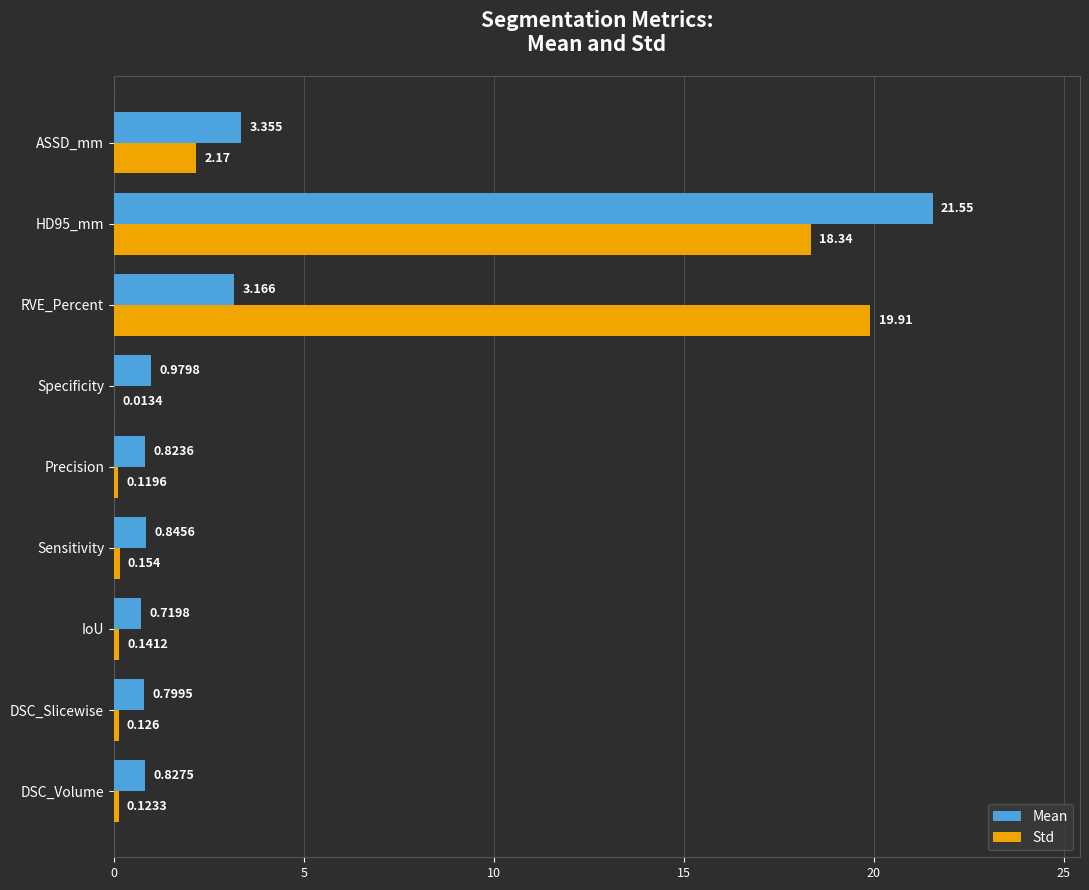

What are all the series names shown in the legend?

Mean, Std